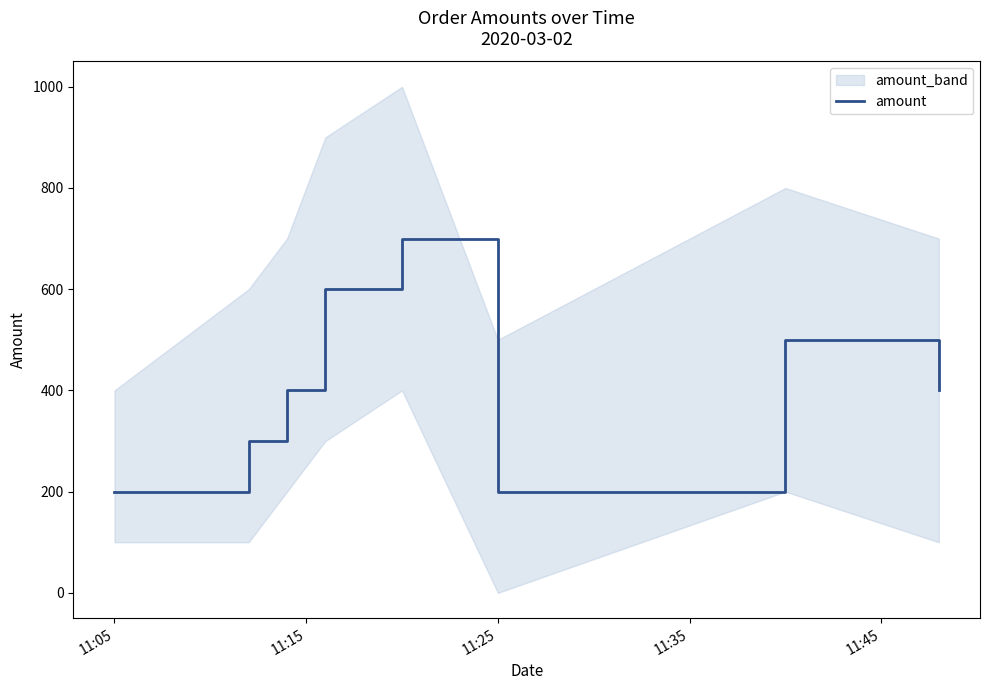

The value of amount at 11:05 is 200. True or false?

True